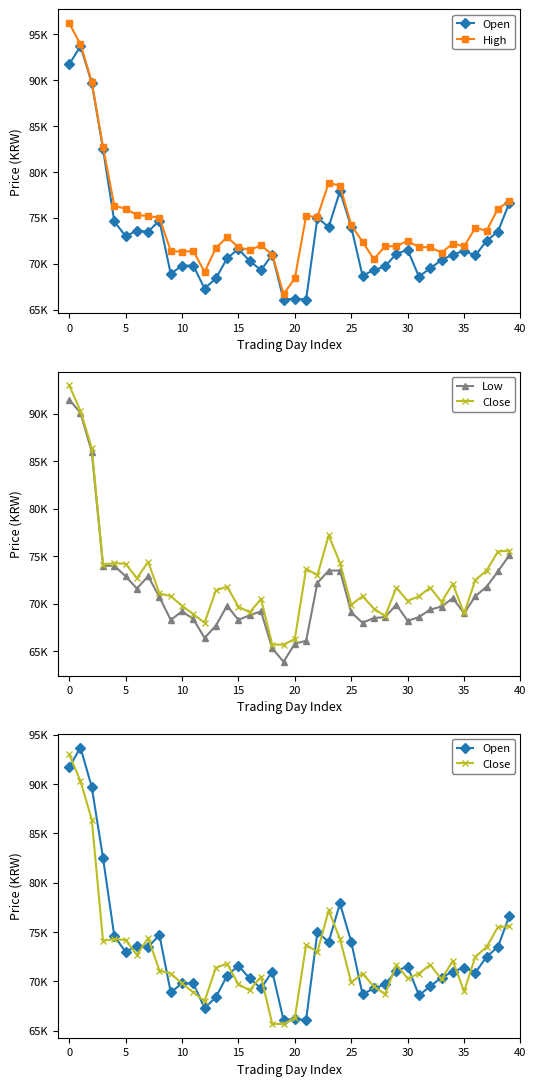

What is the sum of the Low values at 28 and 18?

133900